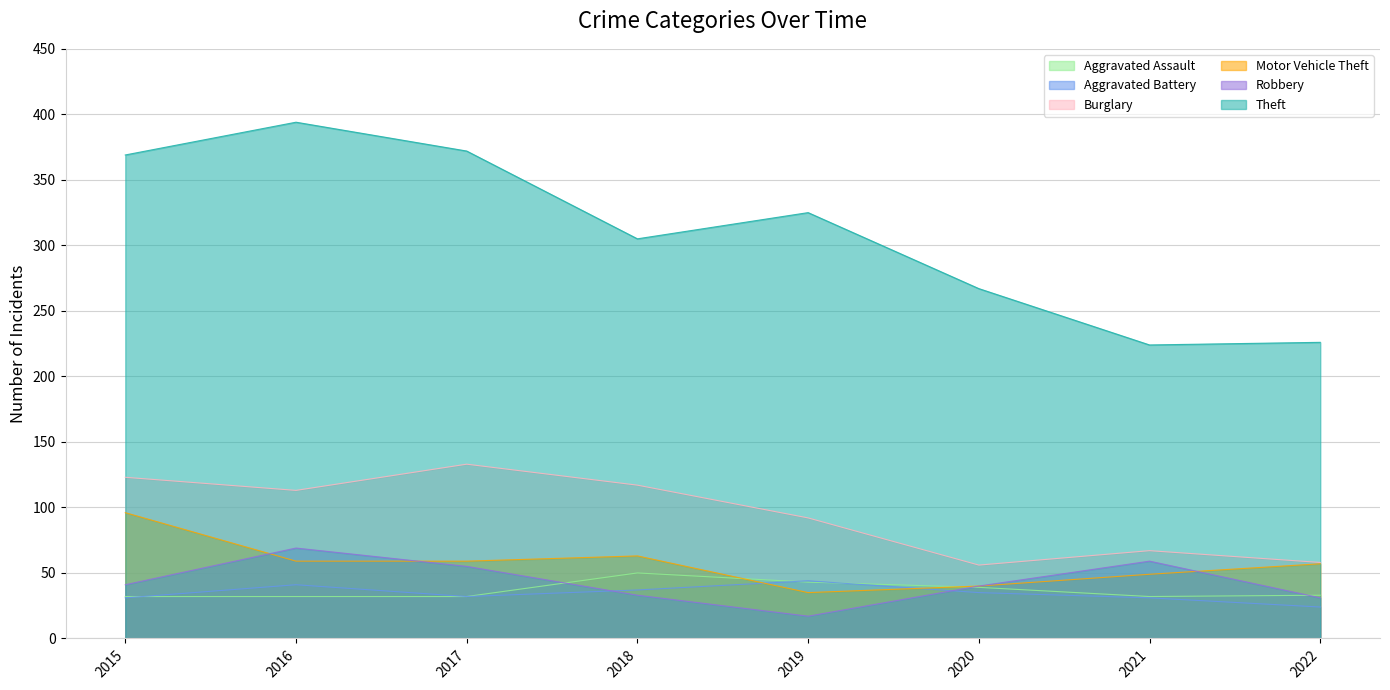

True or false: Burglary has a value of 123 at 2015.

True